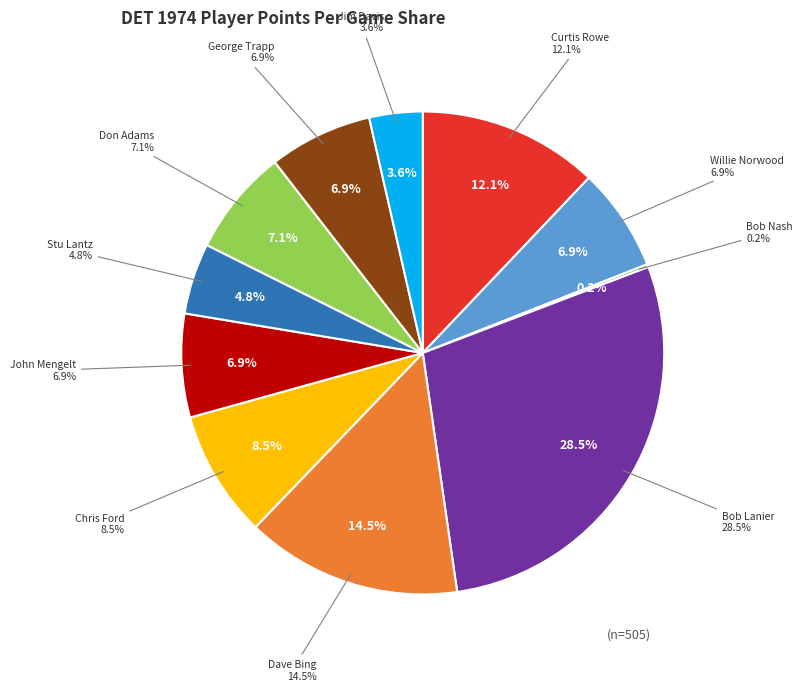

What percentage do Chris Ford and Bob Nash together represent?

8.7%